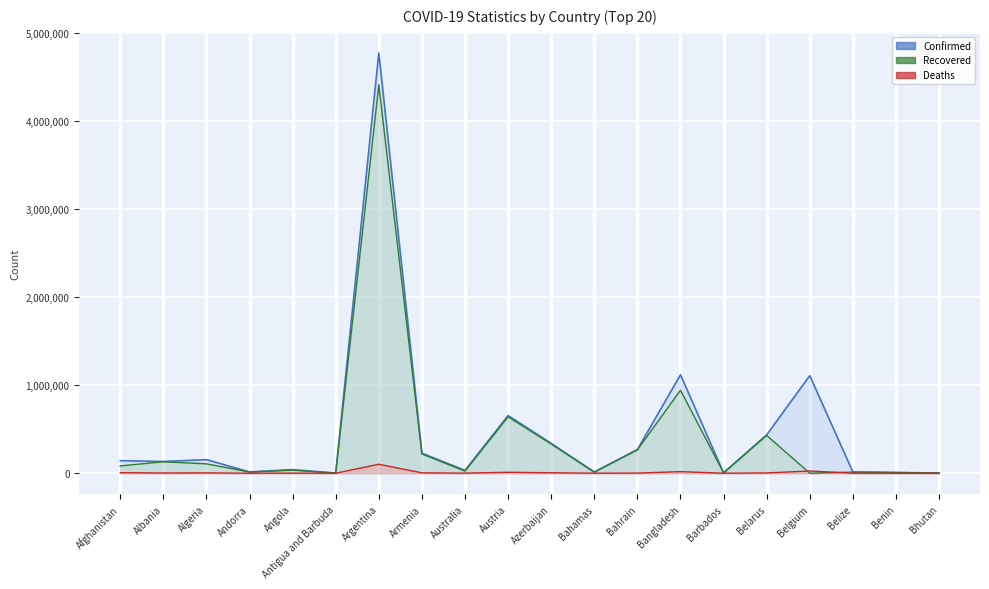

At which category is the sum across all series the highest?

Argentina